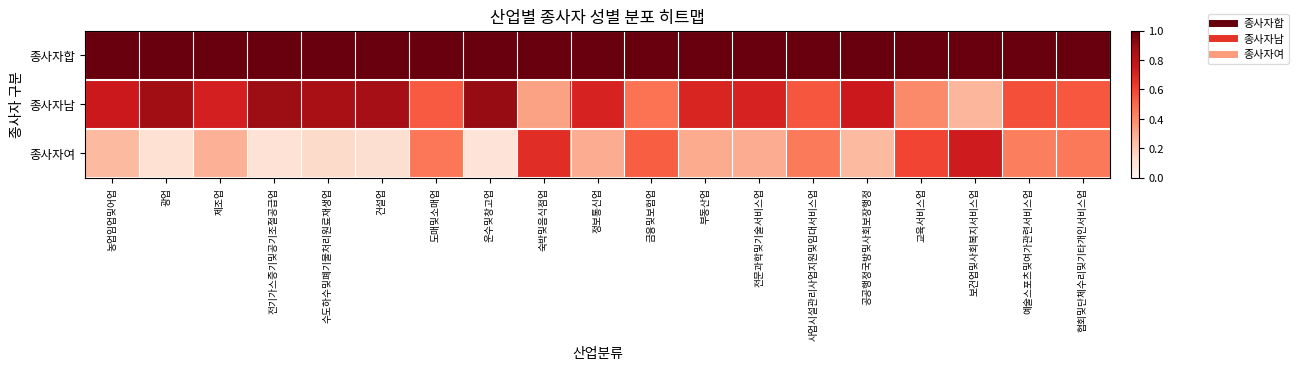

Reading left to right, transcribe all the data shown in this chart.

종사자합: 농업임업및어업=1.0	광업=1.0	제조업=1.0	전기가스증기및공기조절공급업=1.0	수도하수및폐기물처리원료재생업=1.0	건설업=1.0	도매및소매업=1.0	운수및창고업=1.0	숙박및음식점업=1.0	정보통신업=1.0	금융및보험업=1.0	부동산업=1.0	전문과학및기술서비스업=1.0	사업시설관리사업지원및임대서비스업=1.0	공공행정국방및사회보장행정=1.0	교육서비스업=1.0	보건업및사회복지서비스업=1.0	예술스포츠및여가관련서비스업=1.0	협회및단체수리및기타개인서비스업=1.0
종사자남: 농업임업및어업=0.7	광업=0.9	제조업=0.7	전기가스증기및공기조절공급업=0.9	수도하수및폐기물처리원료재생업=0.9	건설업=0.9	도매및소매업=0.5	운수및창고업=0.9	숙박및음식점업=0.3	정보통신업=0.7	금융및보험업=0.5	부동산업=0.7	전문과학및기술서비스업=0.7	사업시설관리사업지원및임대서비스업=0.6	공공행정국방및사회보장행정=0.7	교육서비스업=0.4	보건업및사회복지서비스업=0.3	예술스포츠및여가관련서비스업=0.6	협회및단체수리및기타개인서비스업=0.6
종사자여: 농업임업및어업=0.3	광업=0.1	제조업=0.3	전기가스증기및공기조절공급업=0.1	수도하수및폐기물처리원료재생업=0.1	건설업=0.1	도매및소매업=0.5	운수및창고업=0.1	숙박및음식점업=0.7	정보통신업=0.3	금융및보험업=0.5	부동산업=0.3	전문과학및기술서비스업=0.3	사업시설관리사업지원및임대서비스업=0.4	공공행정국방및사회보장행정=0.3	교육서비스업=0.6	보건업및사회복지서비스업=0.7	예술스포츠및여가관련서비스업=0.4	협회및단체수리및기타개인서비스업=0.4